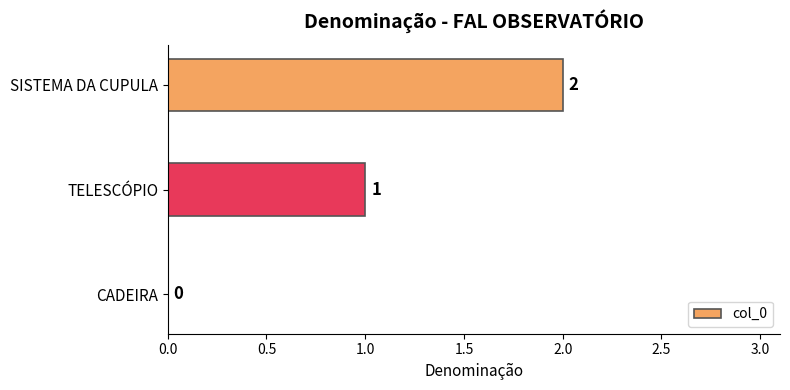

Are the bars horizontal?

Yes